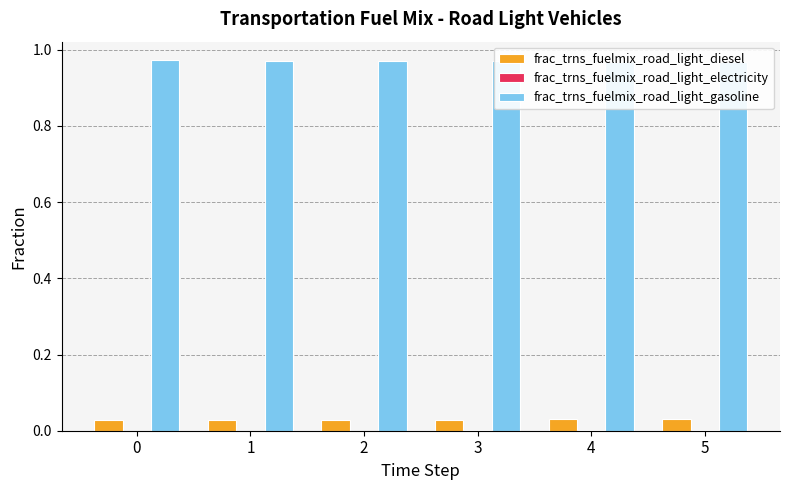

True or false: frac_trns_fuelmix_road_light_electricity has a value of 0.0 at 4.

True